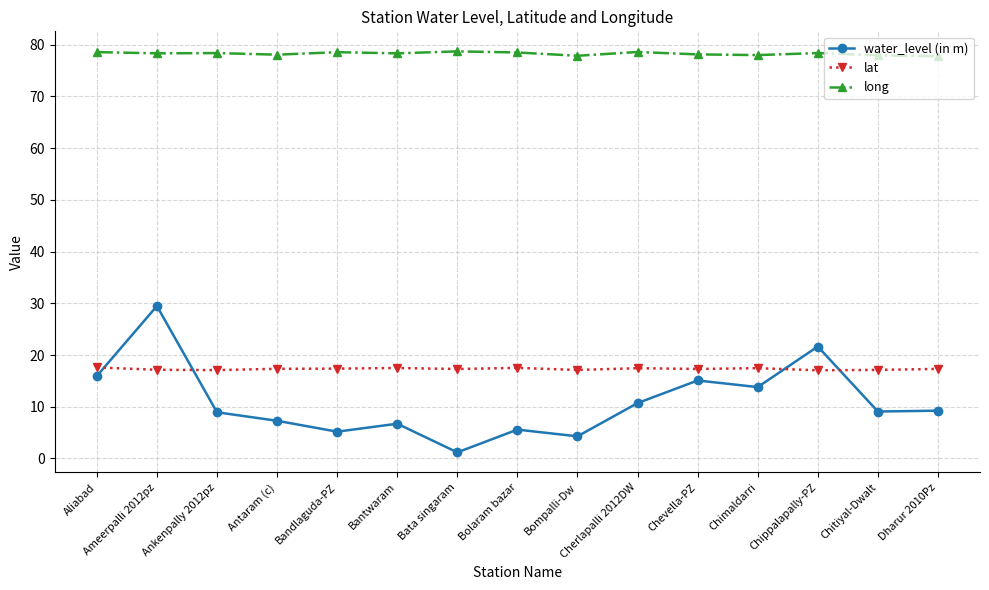

What is the difference between the second highest and minimum values in the water_level (in m) series?

20.5